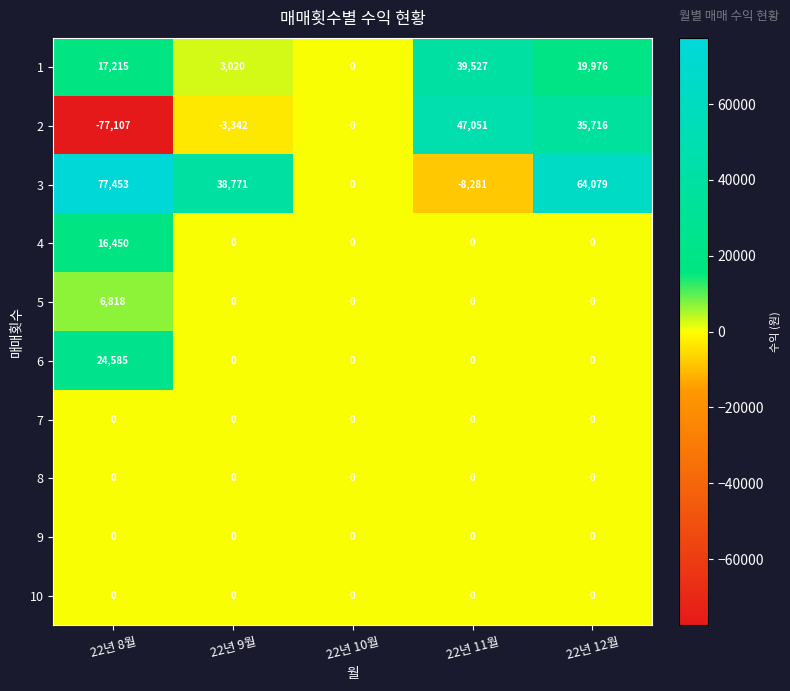

What is the difference between the 3 values at 22년 11월 and 22년 12월?

72360